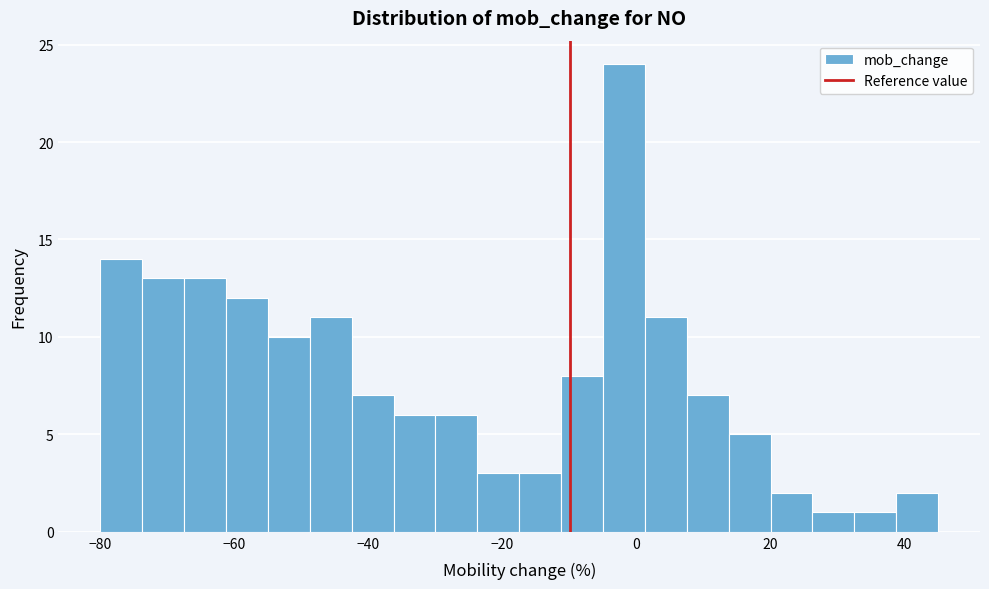

Read against the x-axis, roughly where is the centre of the tallest bar?

-2